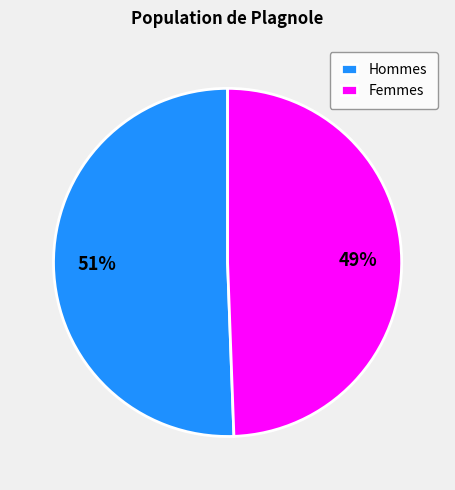

The Femmes slice represents 49% of the pie. True or false?

True